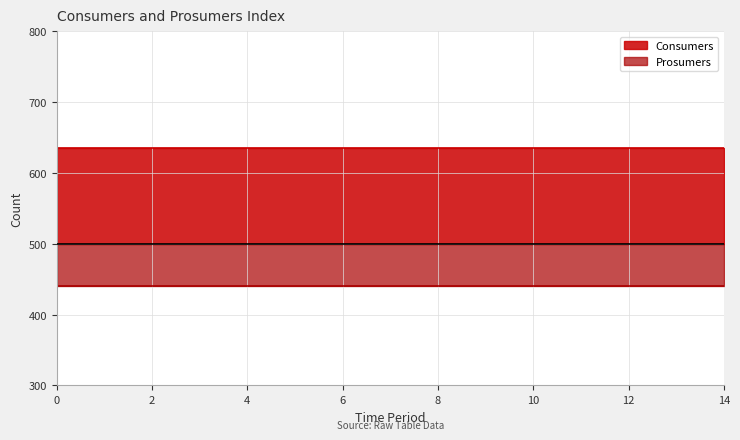

What is the approximate value of Prosumers at 6?

440